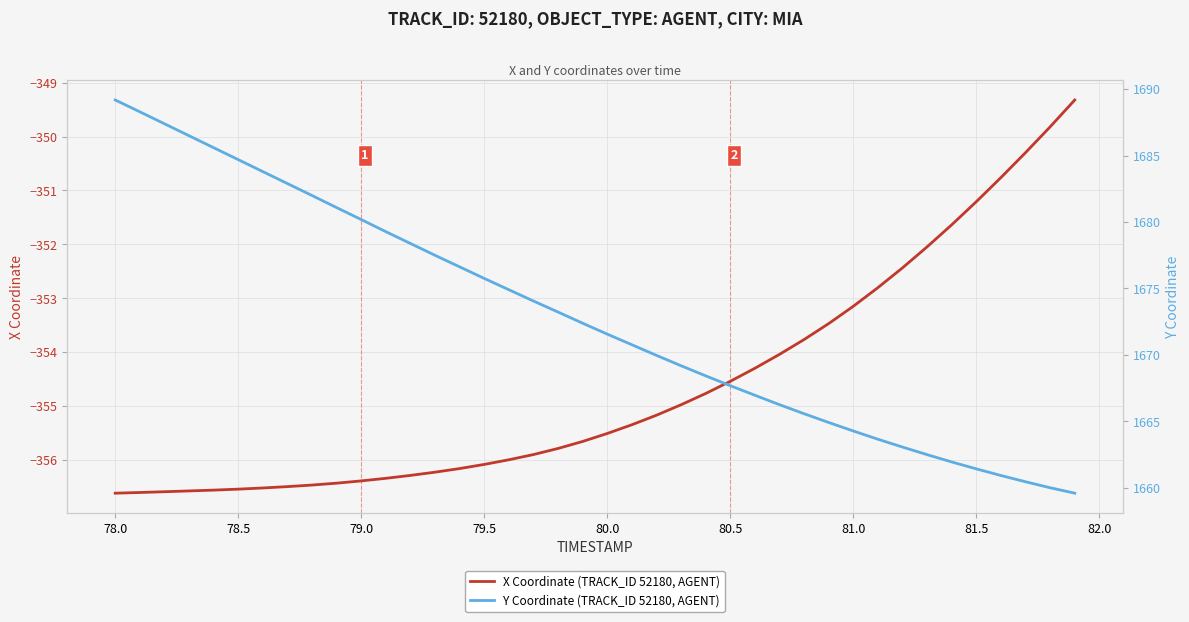

What is the lowest value of the X Coordinate (TRACK_ID 52180, AGENT) series?

-356.6